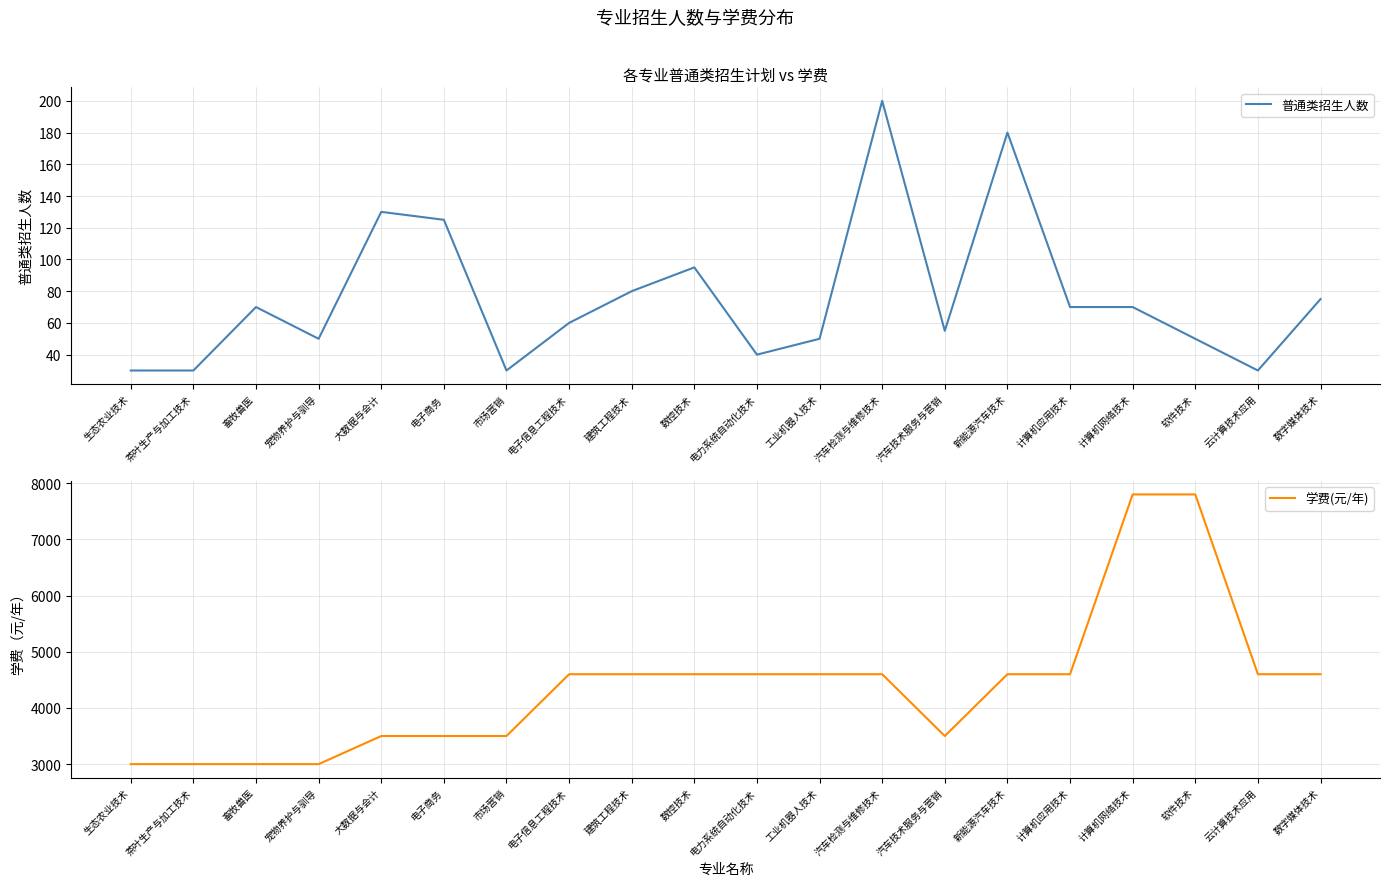

True or false: 学费(元/年) and 普通类招生人数 cross at least once.

False